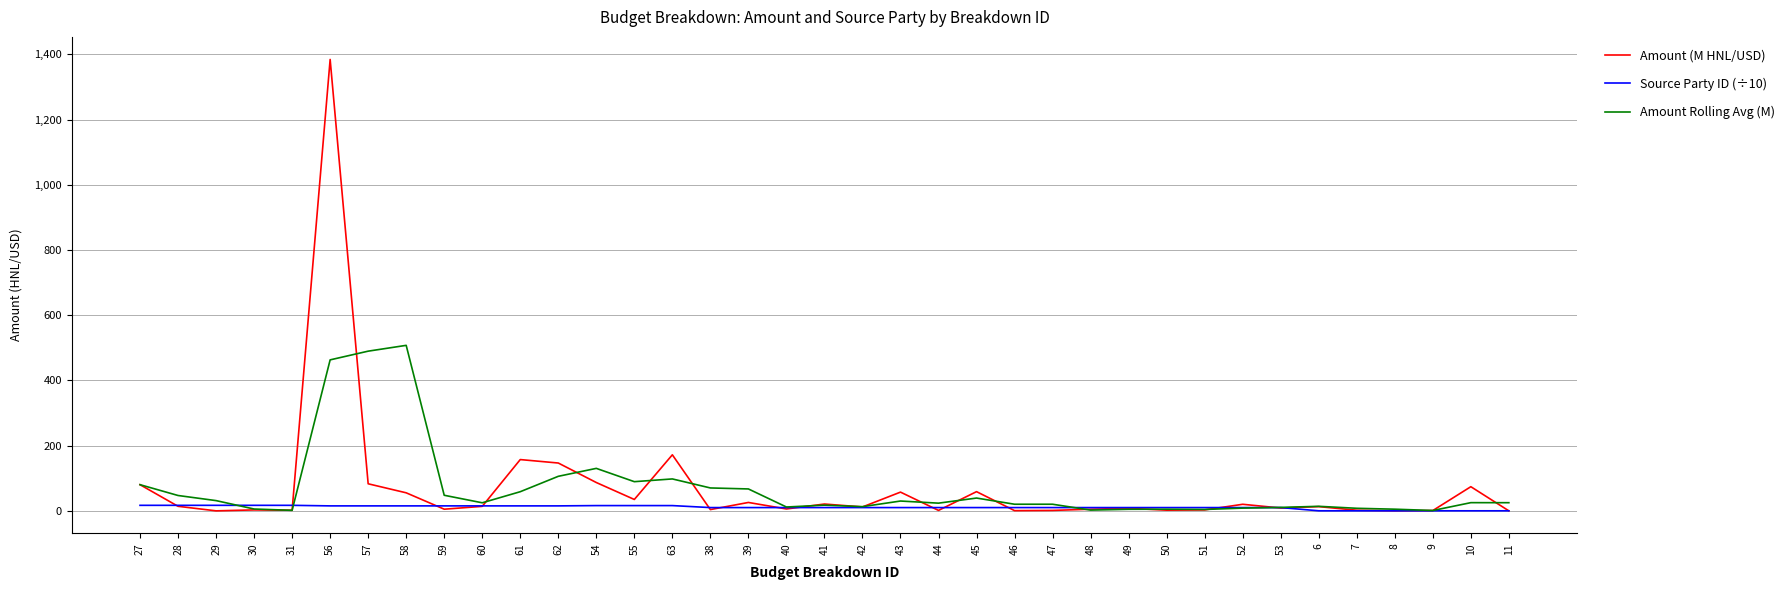

The value of Amount Rolling Avg (M) at 56 is 463.0. True or false?

True